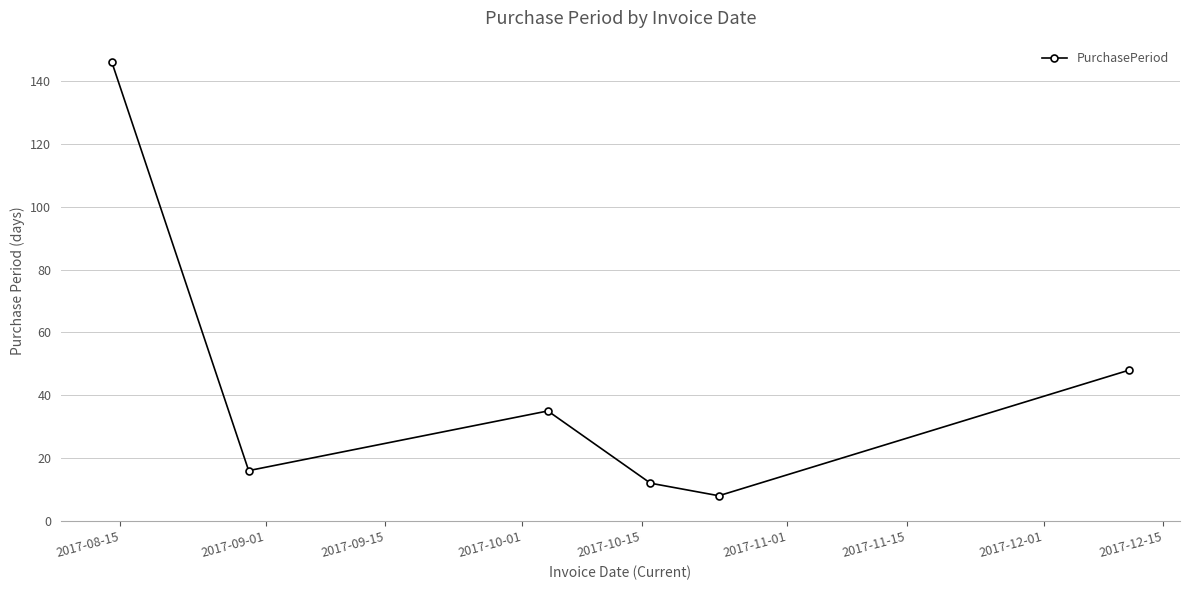

What is the minimum value shown in the chart?

8